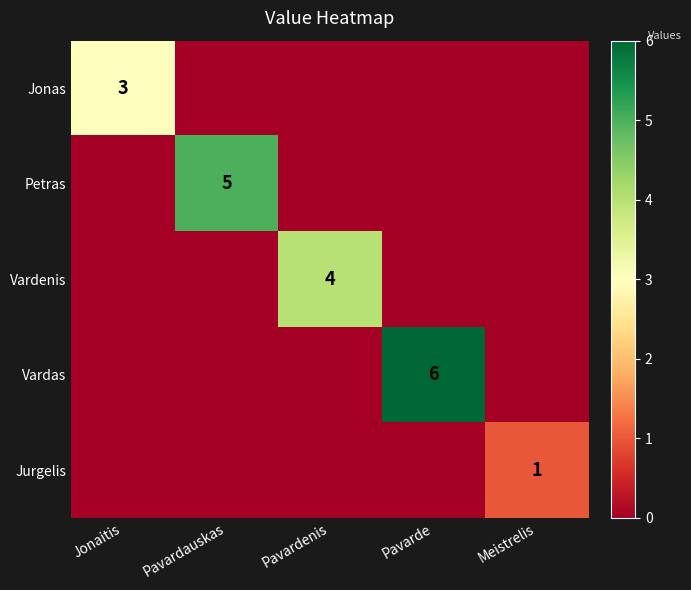

At how many categories does at least one series exceed 2?

4